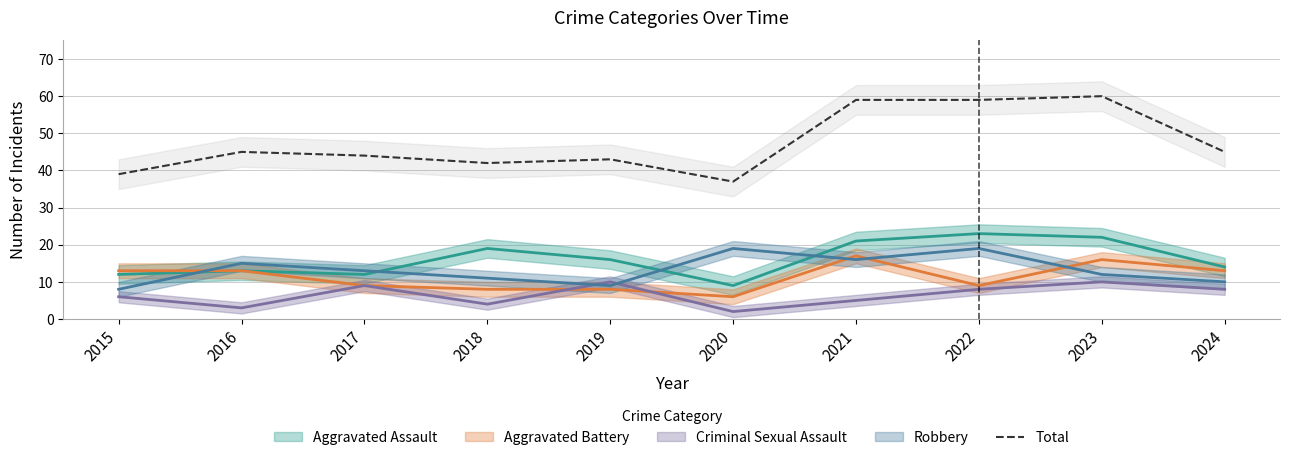

The value at 2018 is 42. True or false?

True